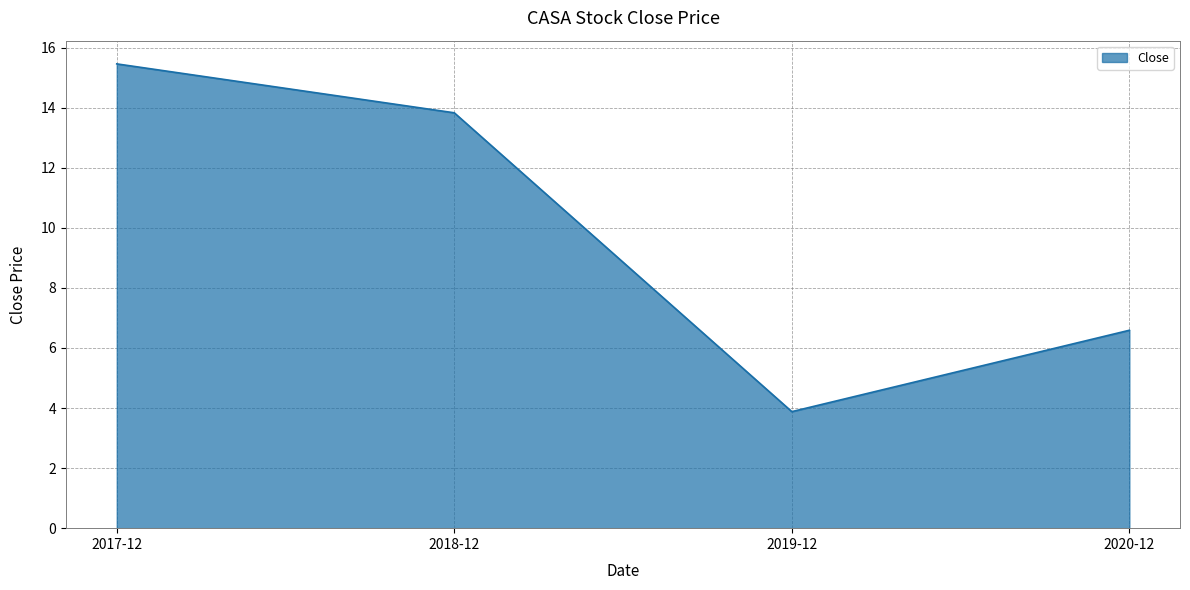

Is it true that the value at 2019-12 is 5.5?

False